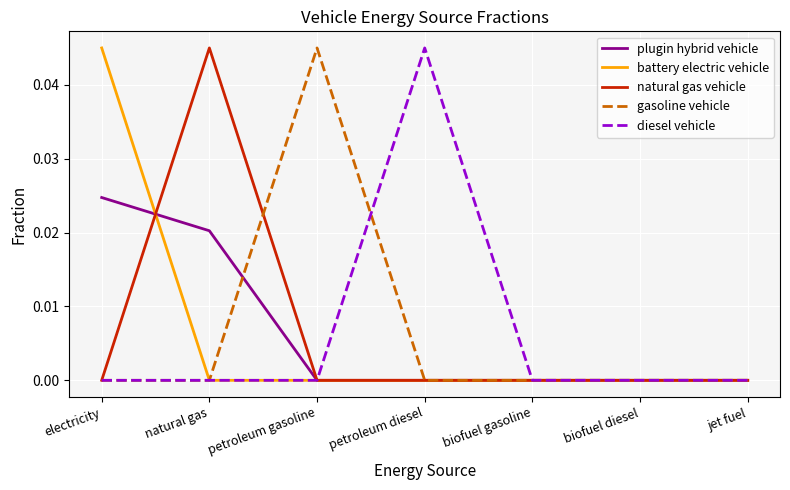

At which label does battery electric vehicle reach its peak?

electricity